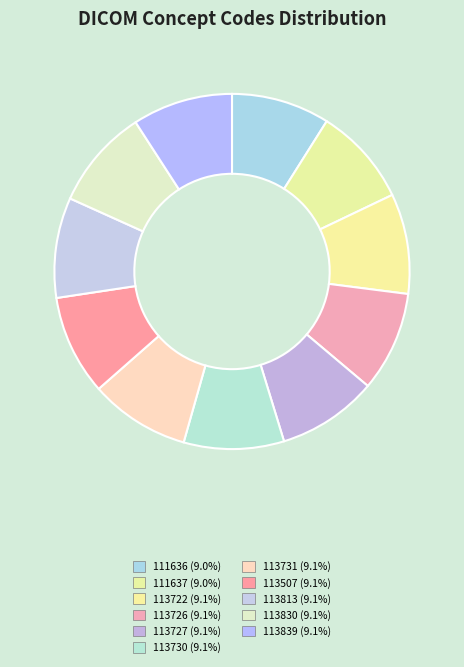

To the nearest percent, what portion does 113839 represent?

9%